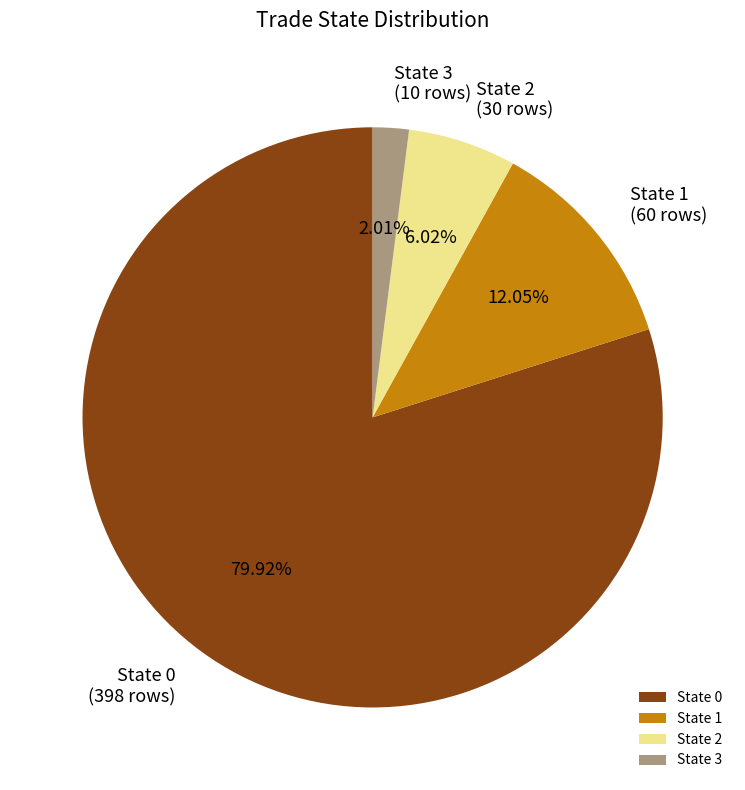

Which slice represents more than half of the pie?

State 0